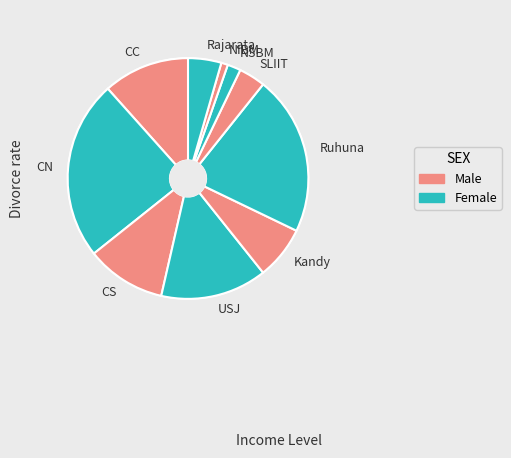

Which has a higher value, CC or SLIIT?

CC